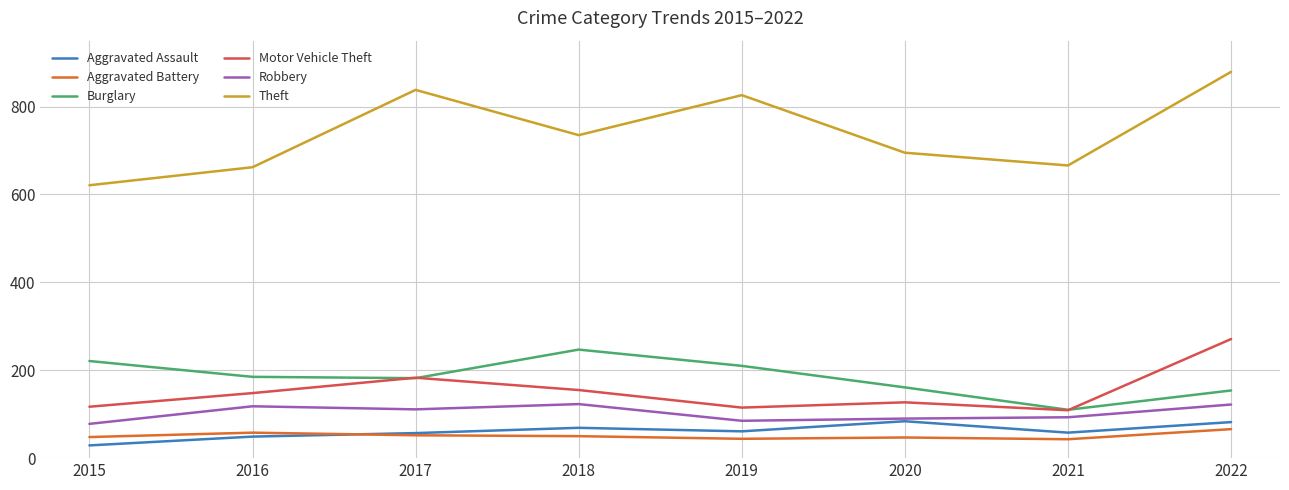

True or false: Motor Vehicle Theft has more than 2 interior local peaks.

False